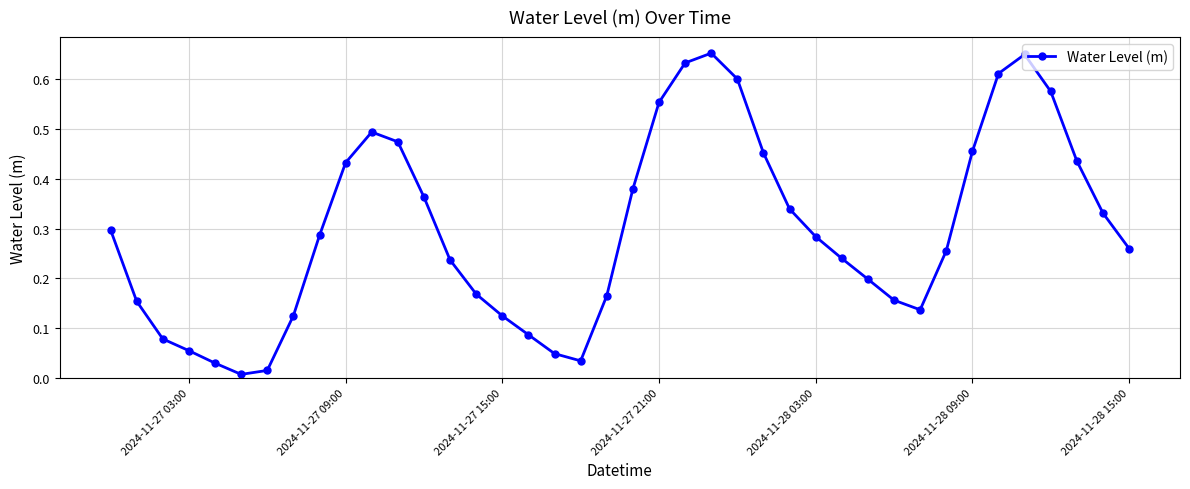

Count the number of categories in the chart.

40